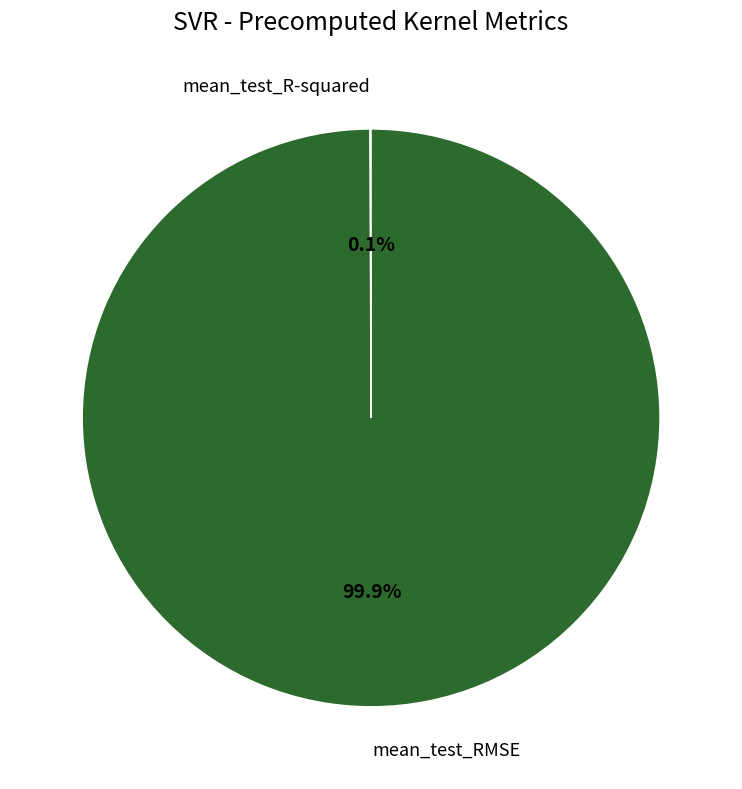

Does any single category account for the majority?

Yes